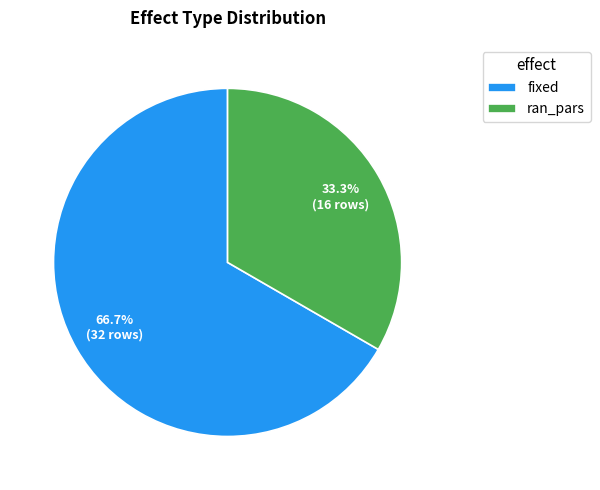

Rank the categories by value from lowest to highest.

ran_pars, fixed